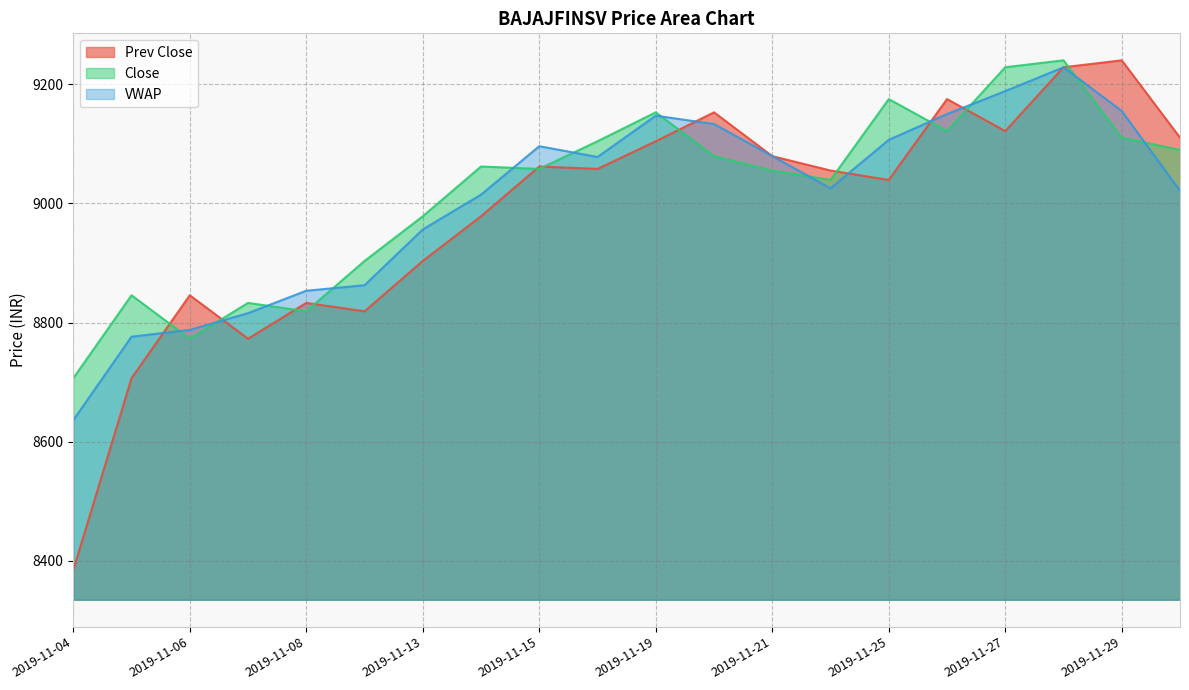

Does the chart have visible grid lines?

Yes